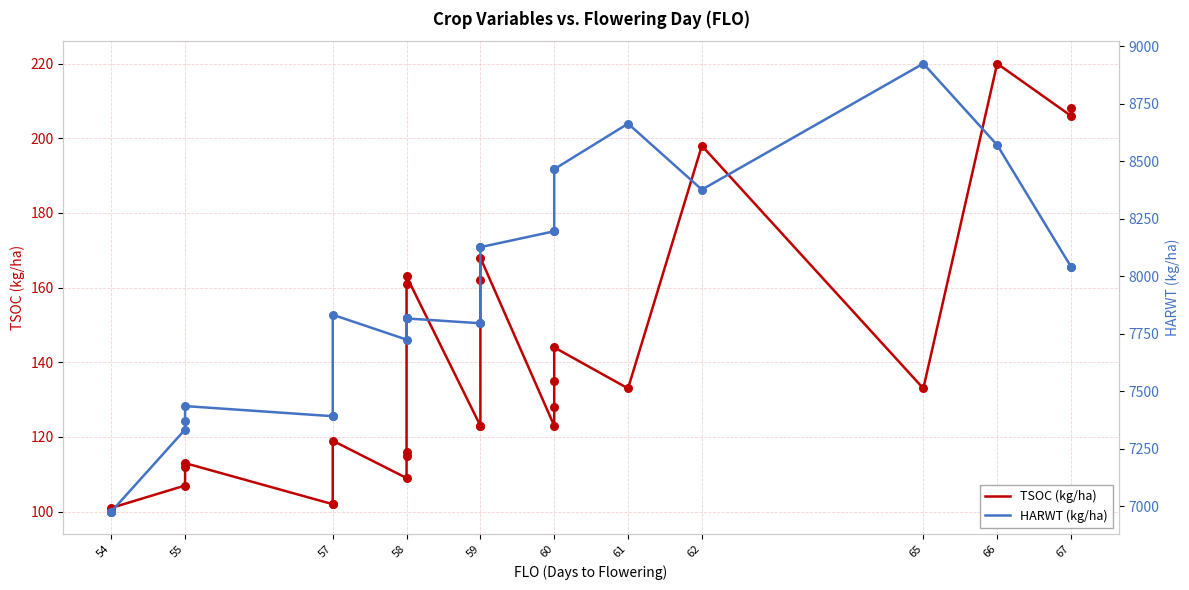

At how many categories does at least one series exceed 6106?

27